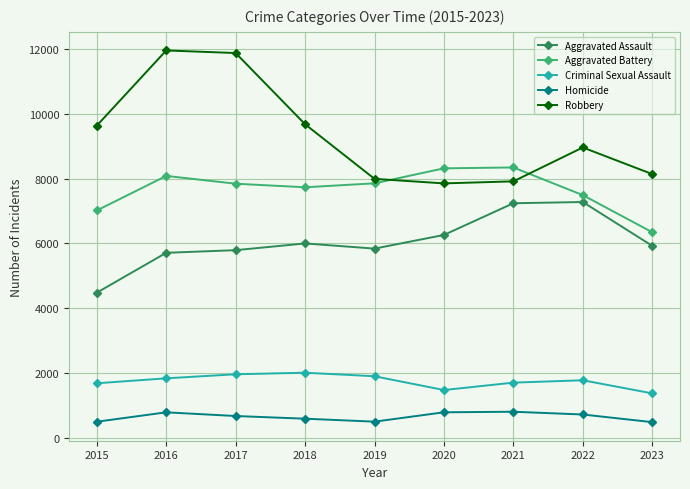

What is the greatest value displayed?

11960